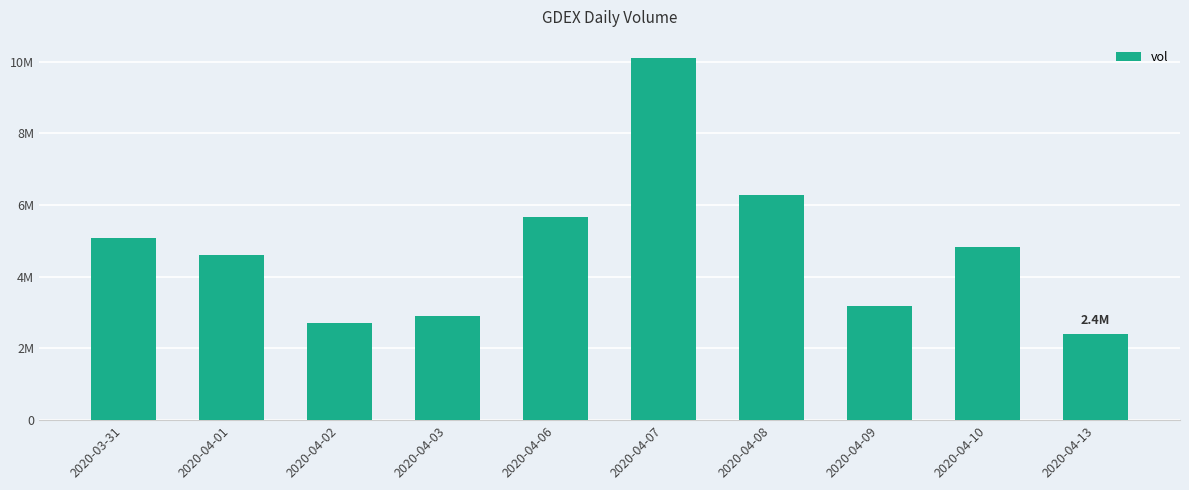

Does the chart contain stacked bars?

No